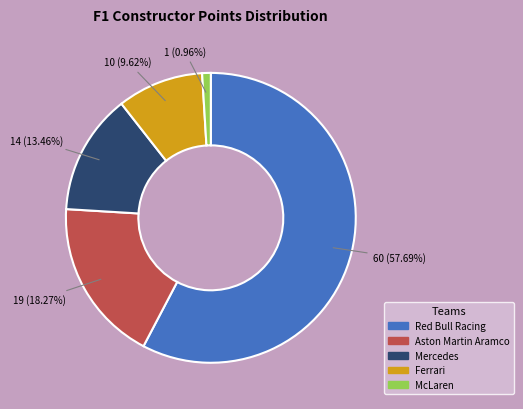

To the nearest percent, what is the difference between the Red Bull Racing and Aston Martin Aramco slice percentages?

39%